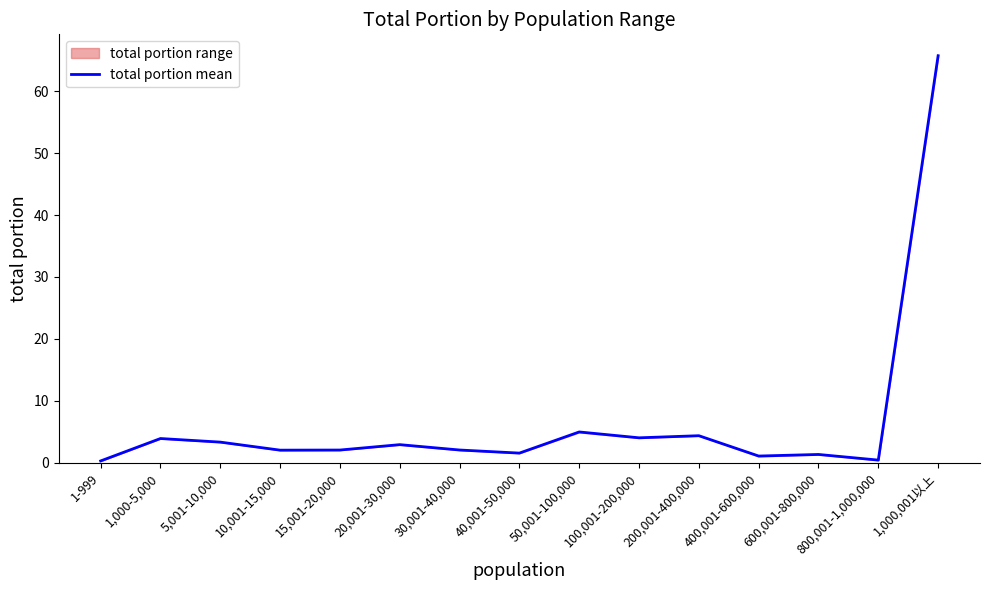

What is the greatest value displayed?

65.7